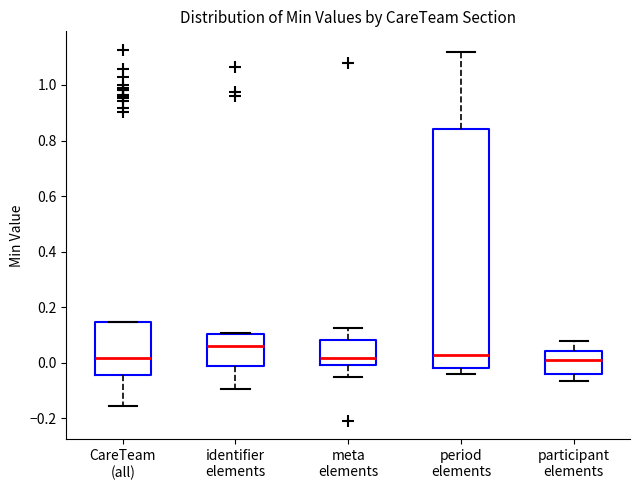

Which box is the tallest, from its lower edge to its upper edge?

period elements